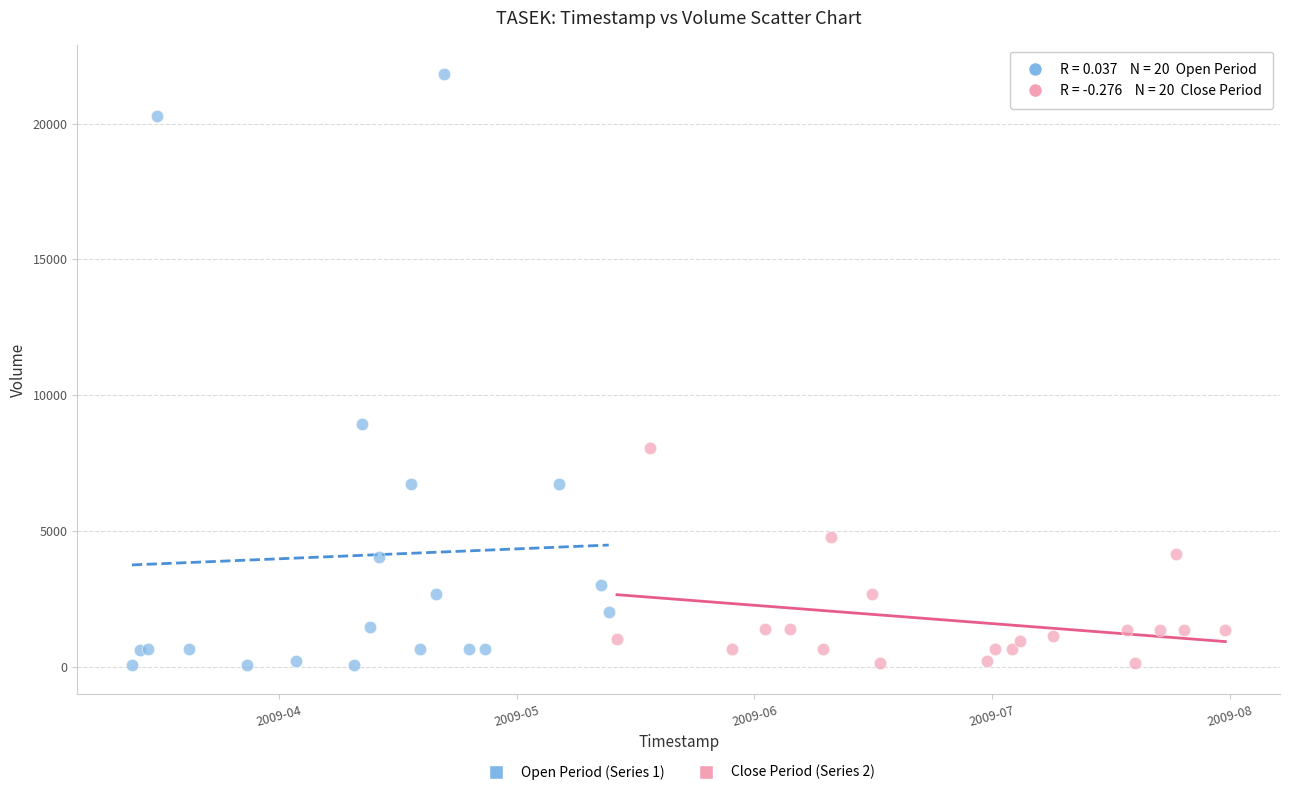

Which series has the largest Y range (max minus min)?

Open Period (Series 1)